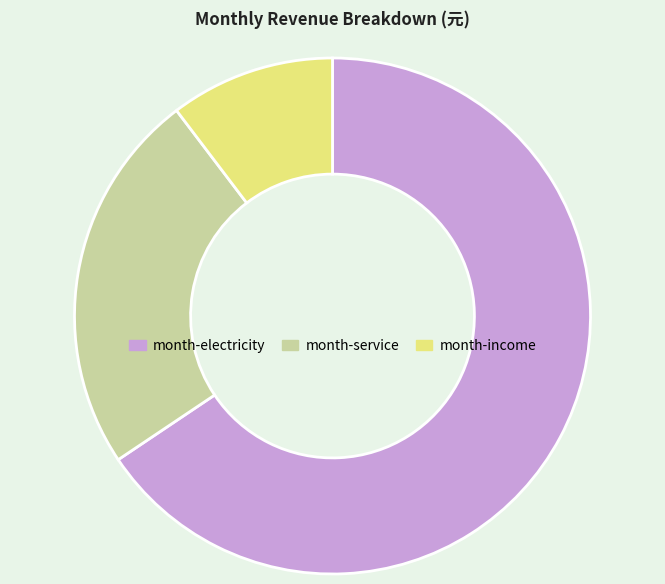

How many segments does this pie chart have?

3